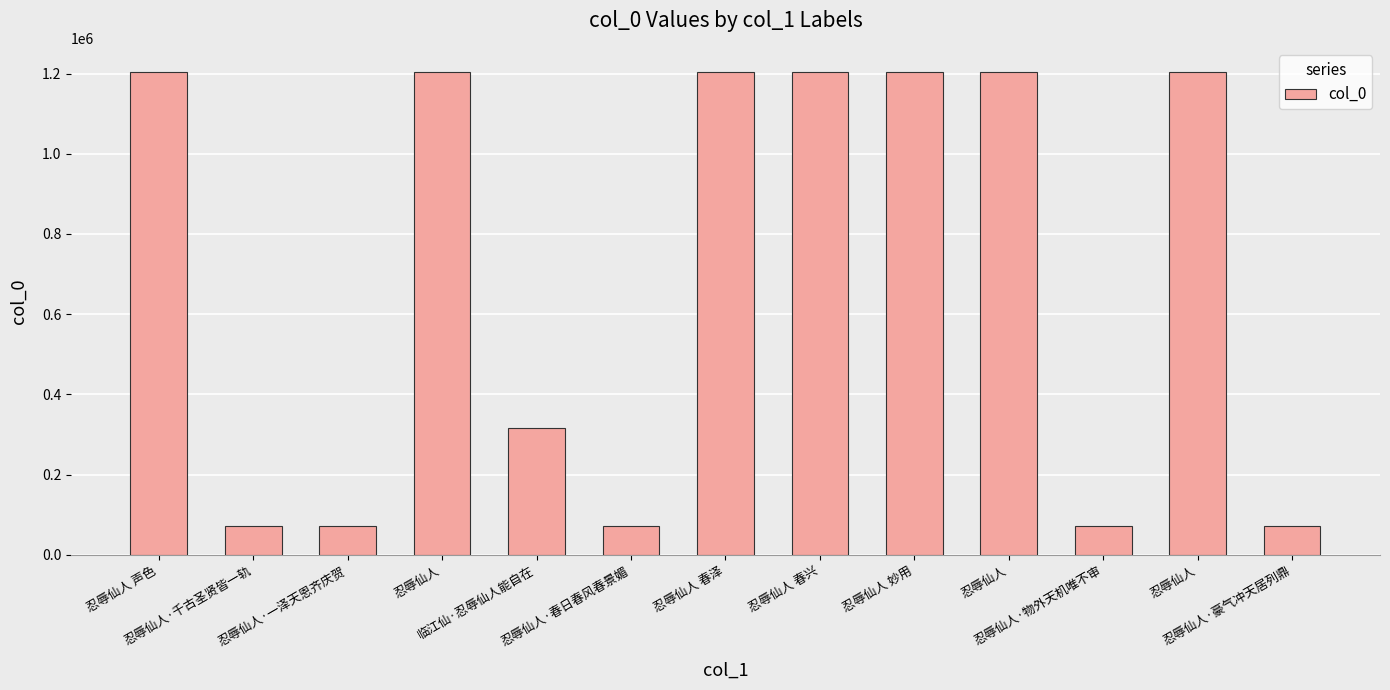

True or false: the data shows 1960707 at 忍辱仙人 妙用.

False